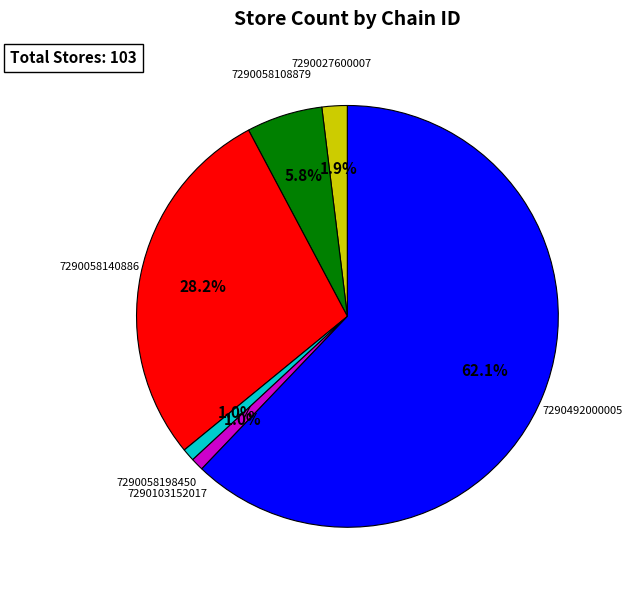

Is there any slice that represents more than half of the pie?

Yes